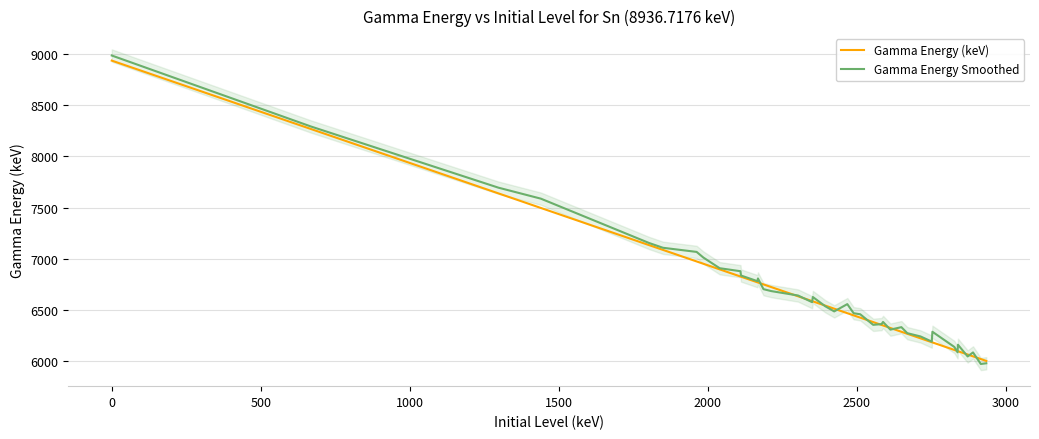

What is the maximum value for Gamma Energy (keV)?

8936.7